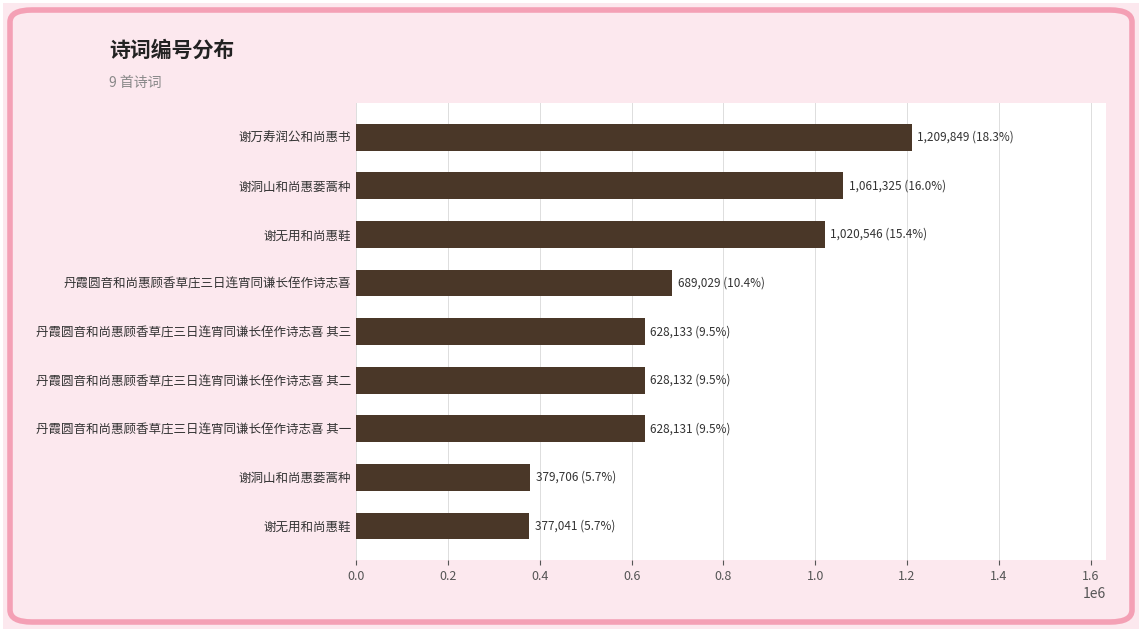

What is the average value?

735766